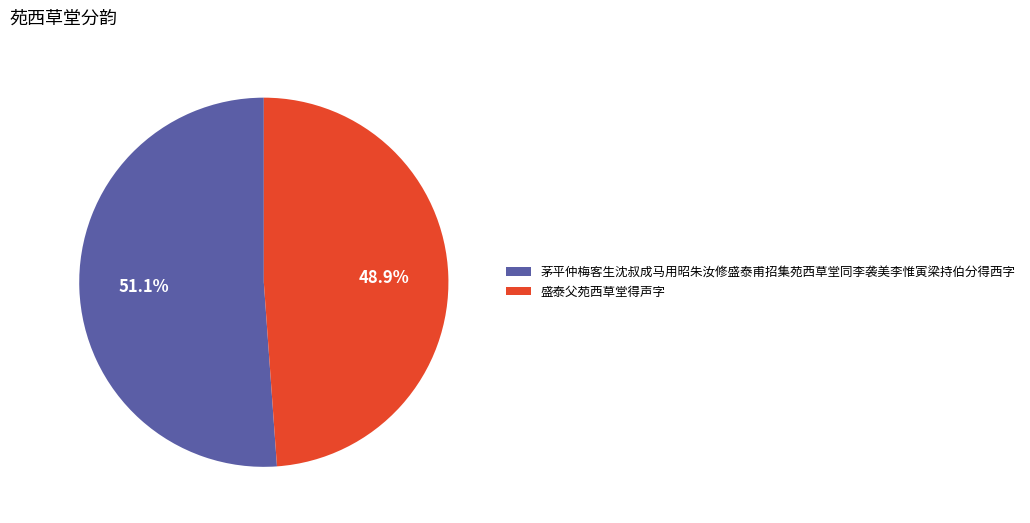

Rank the categories by value from lowest to highest.

盛泰父苑西草堂得声字, 茅平仲梅客生沈叔成马用昭朱汝修盛泰甫招集苑西草堂同李袭美李惟寅梁持伯分得西字